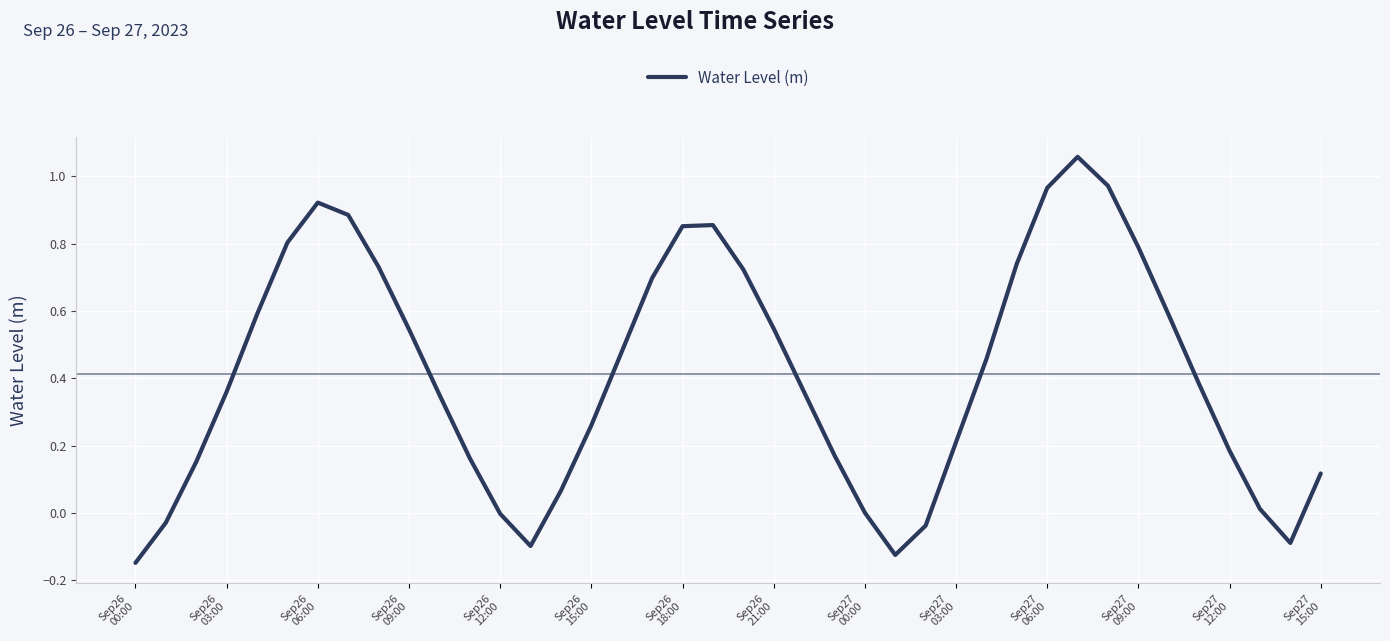

What is the difference between the maximum and minimum values?

1.2